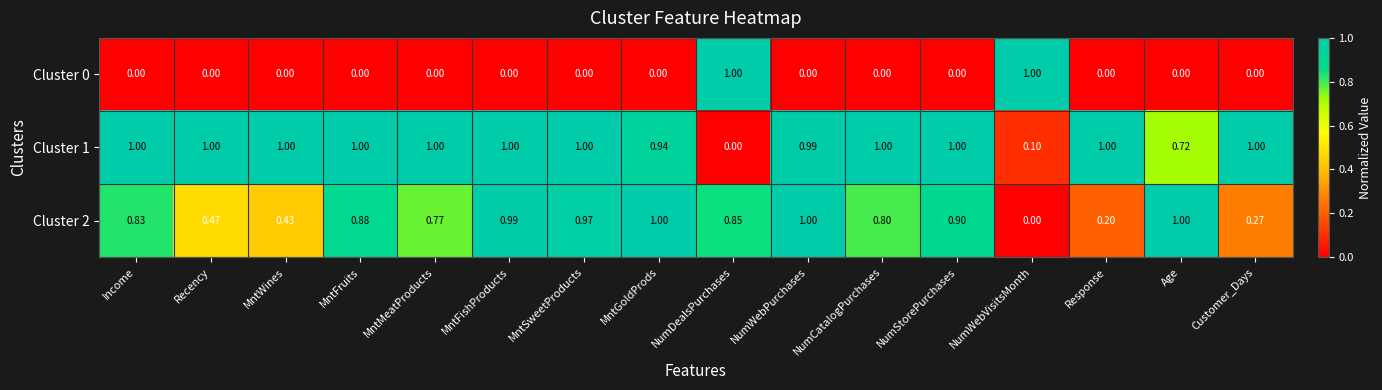

Which category has the lowest value in the Cluster 2 series?

NumWebVisitsMonth